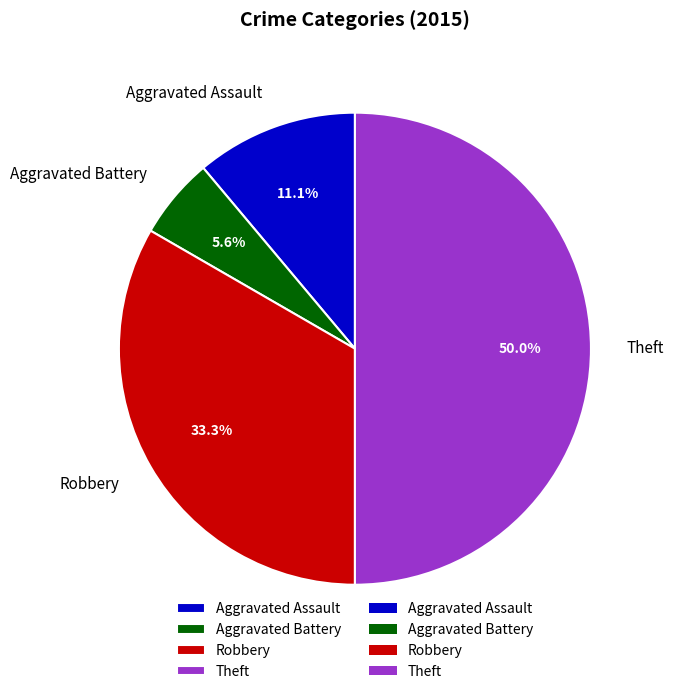

How much of the chart is everything except Robbery?

66.7%